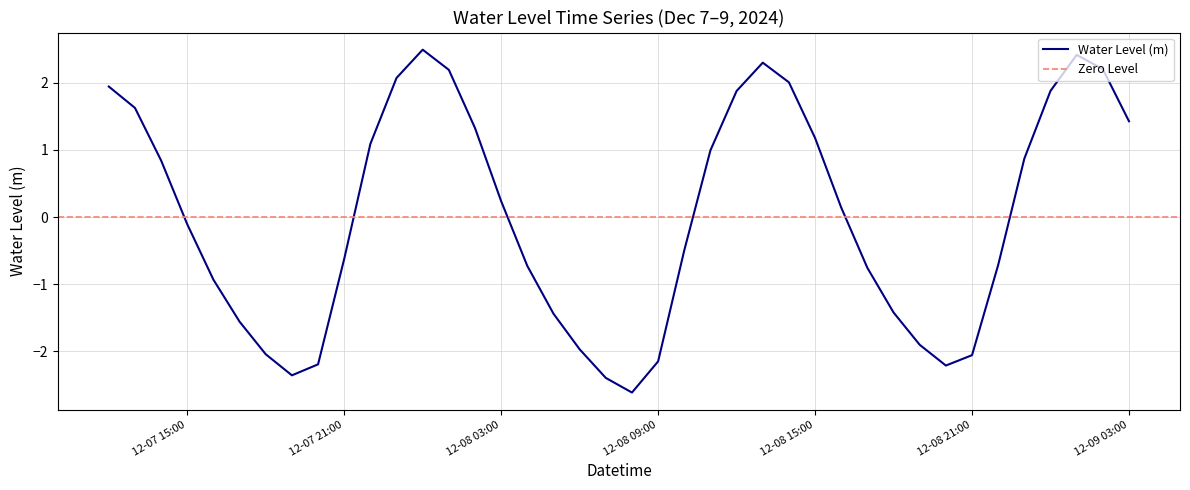

Reading left to right, what are all the values shown in this chart?

1.9	1.6	0.8	-0.1	-0.9	-1.6	-2.0	-2.4	-2.2	-0.6	1.1	2.1	2.5	2.2	1.3	0.2	-0.7	-1.4	-2.0	-2.4	-2.6	-2.1	-0.5	1.0	1.9	2.3	2.0	1.2	0.1	-0.8	-1.4	-1.9	-2.2	-2.1	-0.7	0.9	1.9	2.4	2.2	1.4